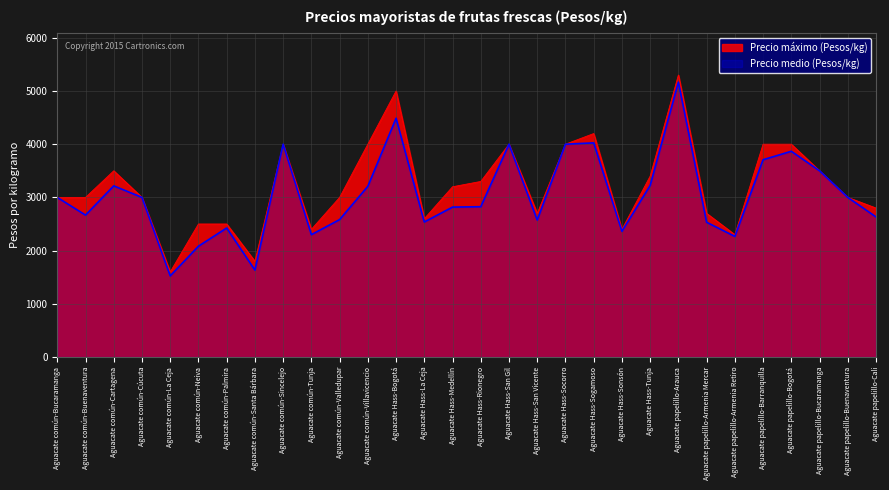

True or false: Precio máximo (Pesos/kg) and Precio medio (Pesos/kg) cross at least once.

False